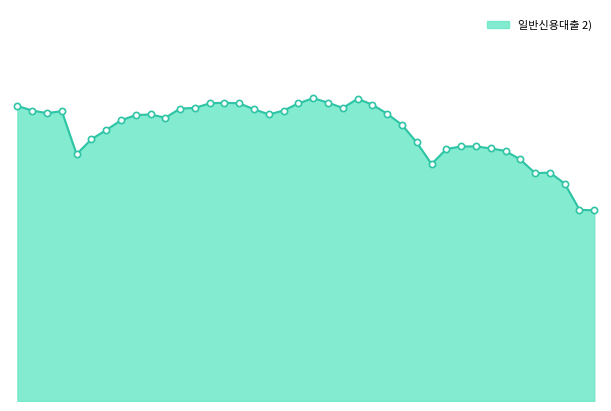

Is this an area chart (filled region under the line)?

Yes